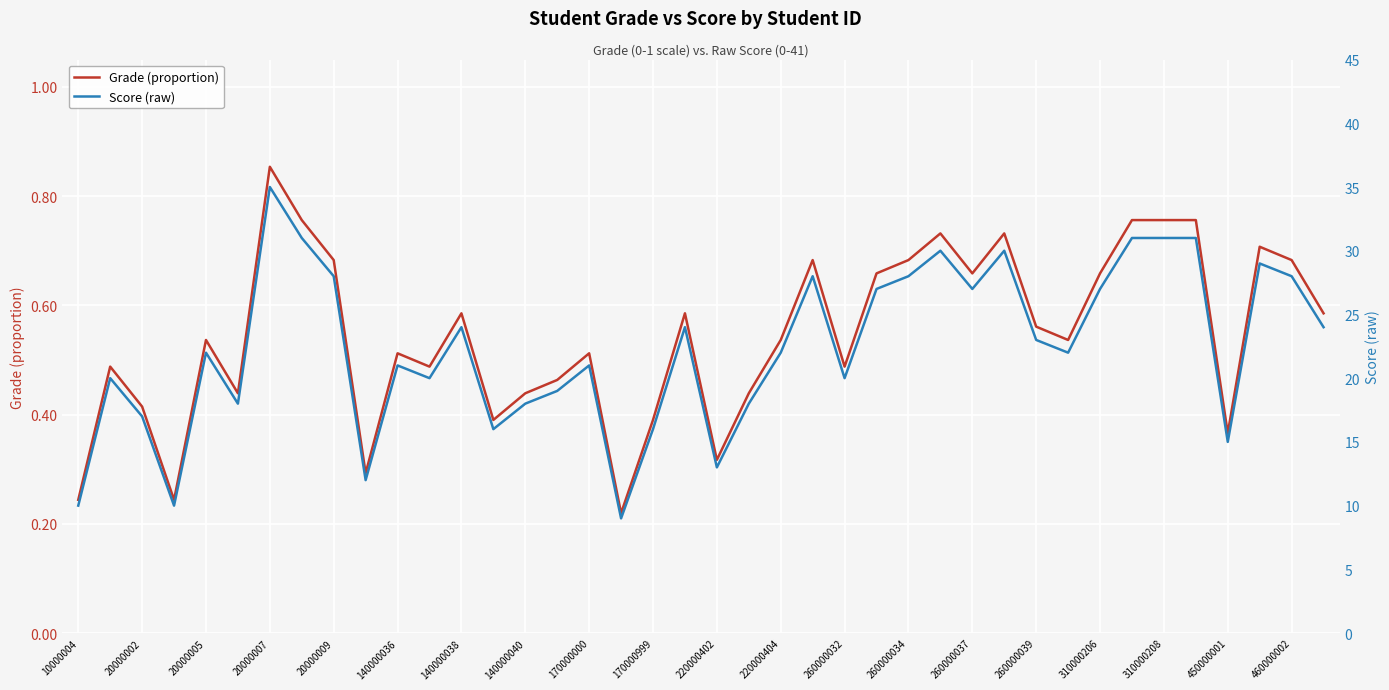

What is the value of the Grade (proportion) point at the 35th from the left?

0.8